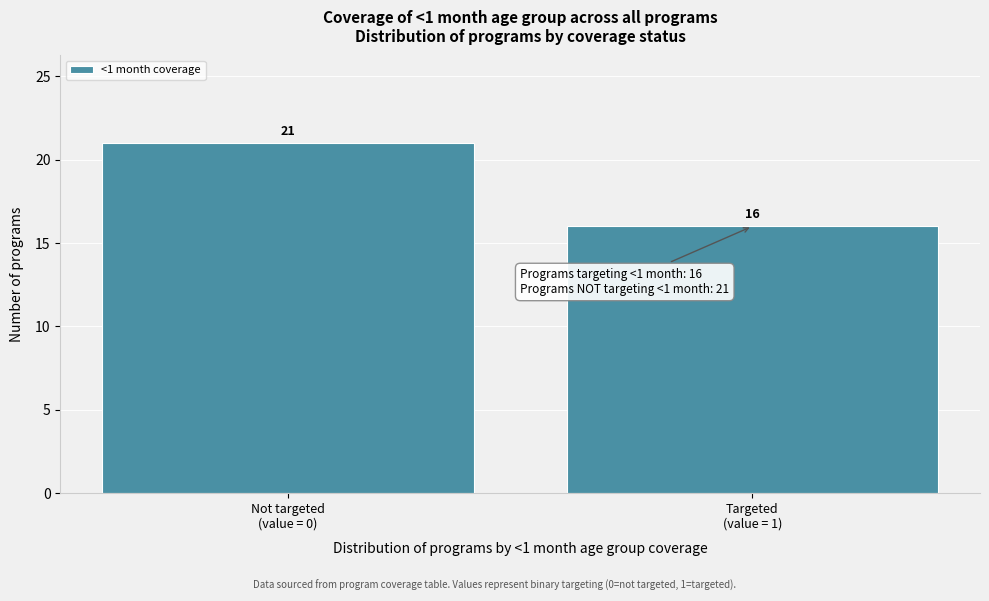

Reading right to left, what are all the values shown in this chart?

16	21